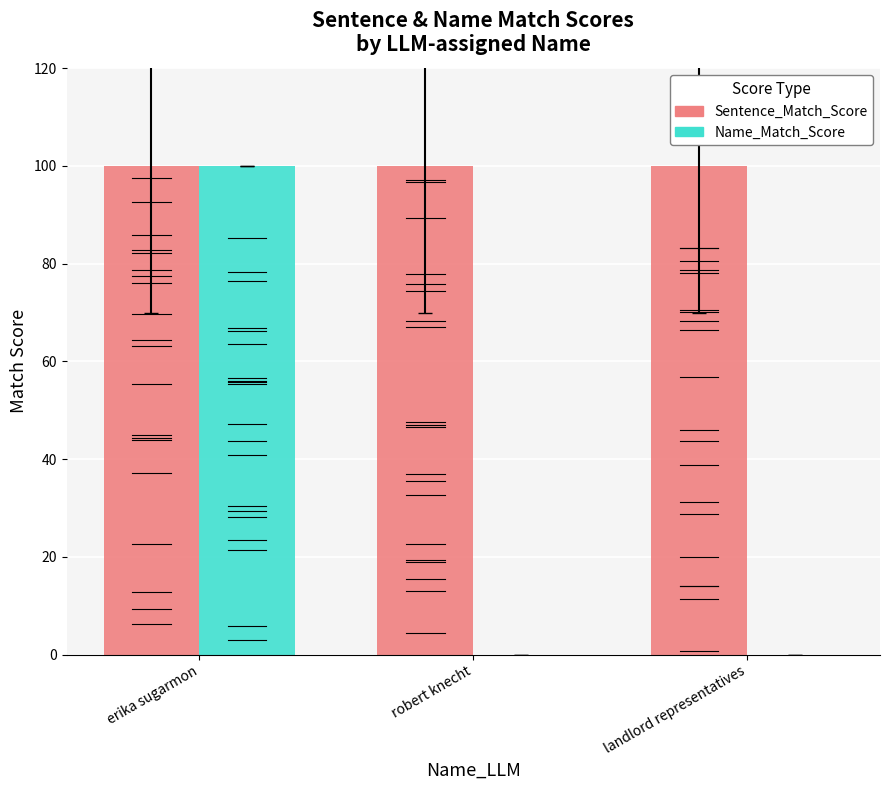

How many groups of bars are there?

3